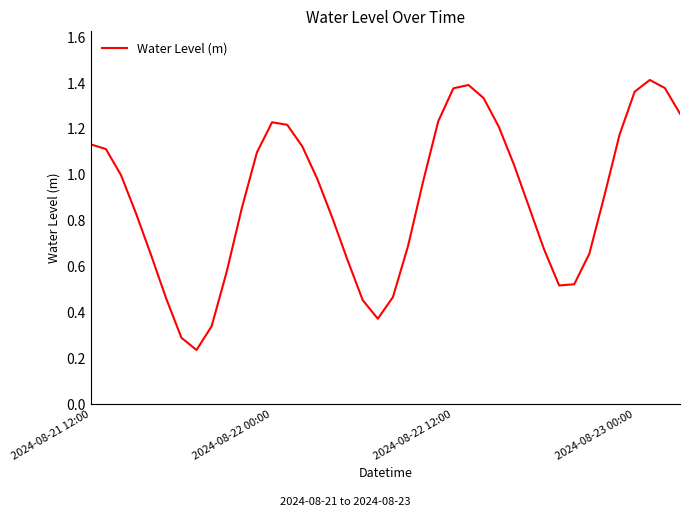

Where is the first local minimum?

7